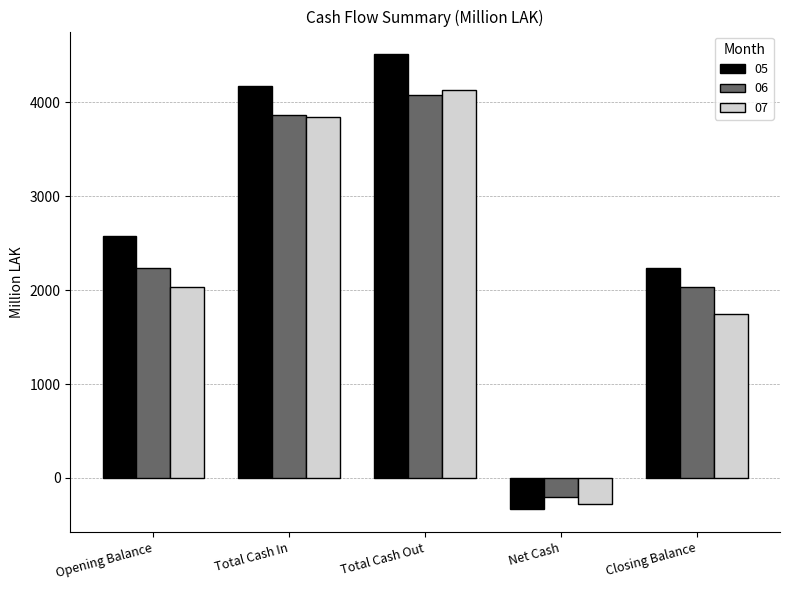

Rank the categories by 05 value from highest to lowest.

Total Cash Out, Total Cash In, Opening Balance, Closing Balance, Net Cash